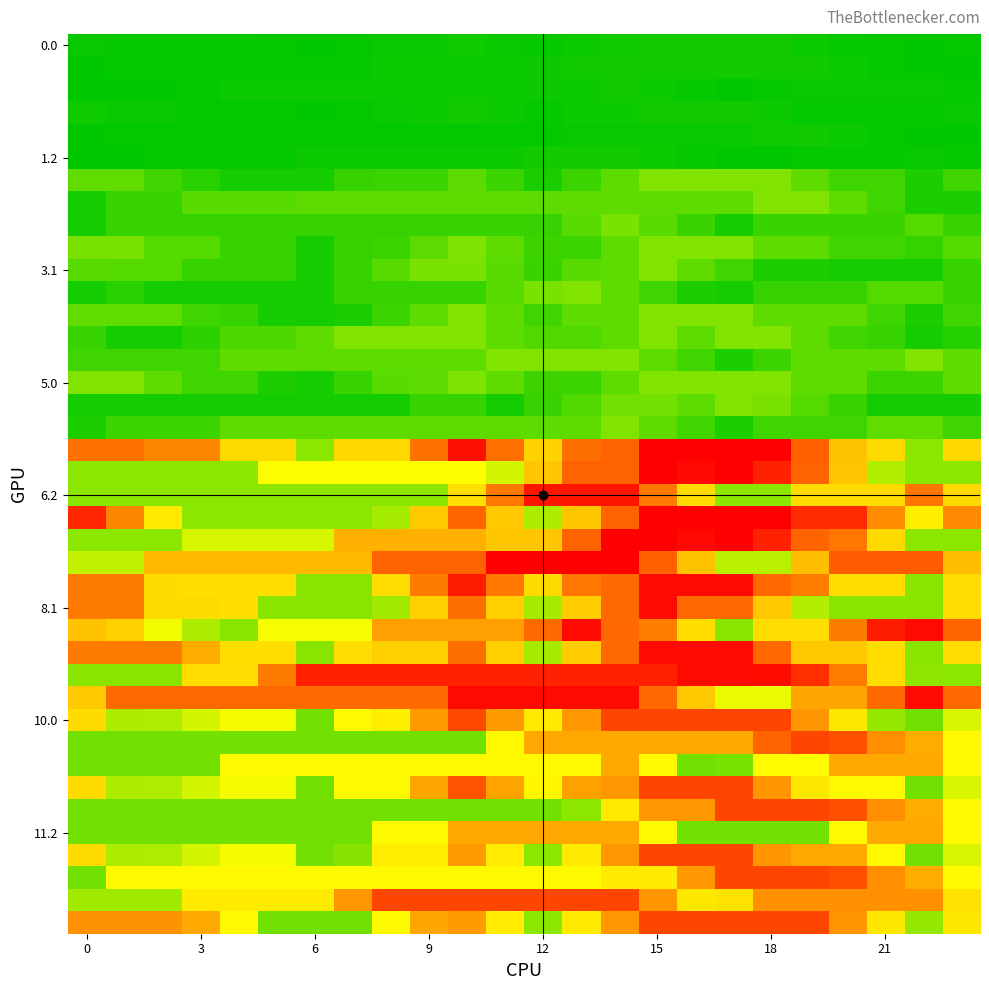

At which category is the sum across all series the highest?

15